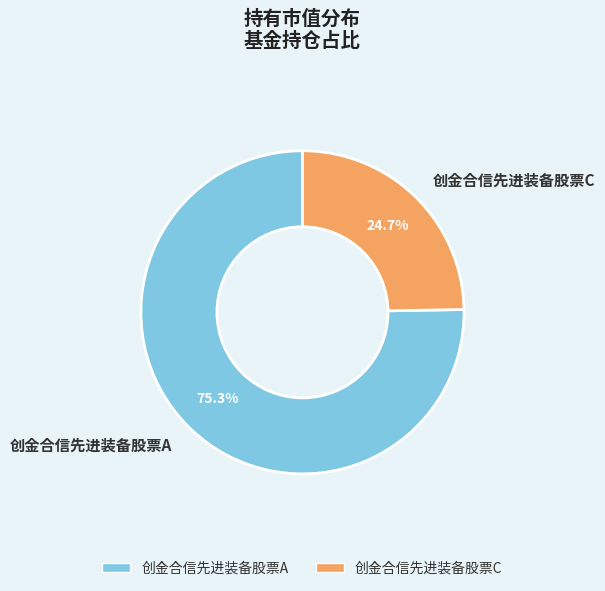

To the nearest percent, what portion does 创金合信先进装备股票C represent?

25%